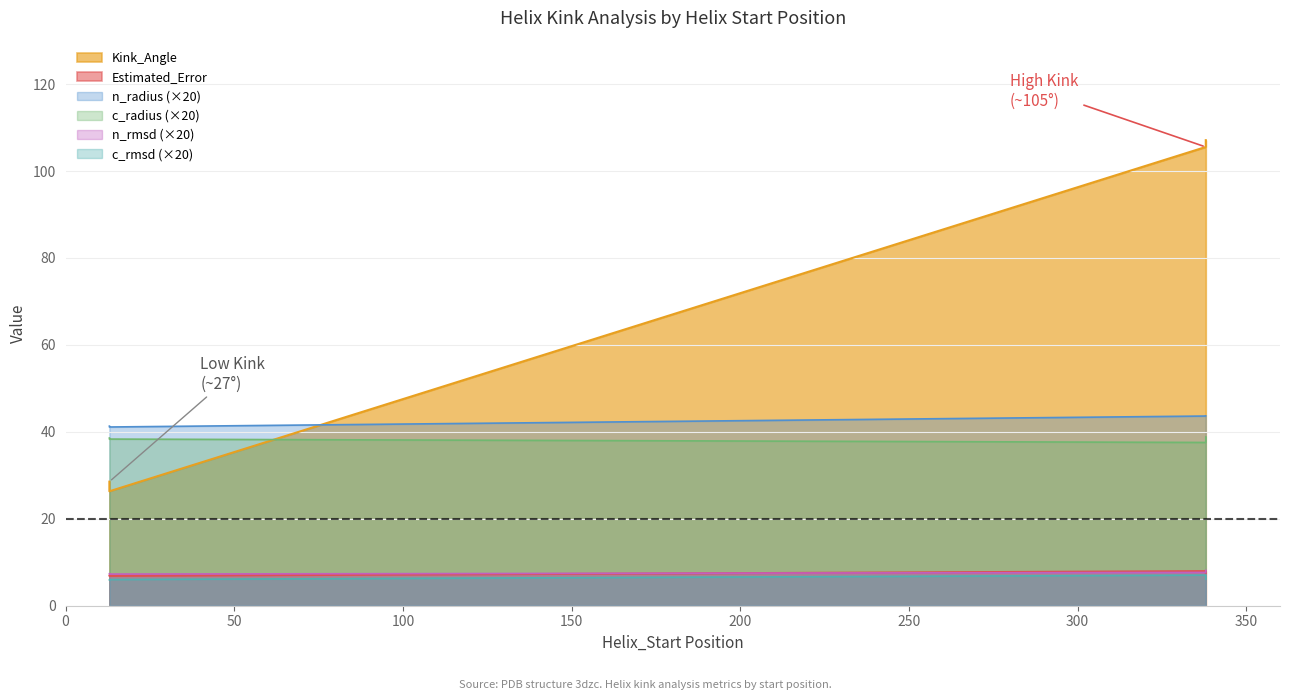

Which series has the widest spread of values?

Kink_Angle